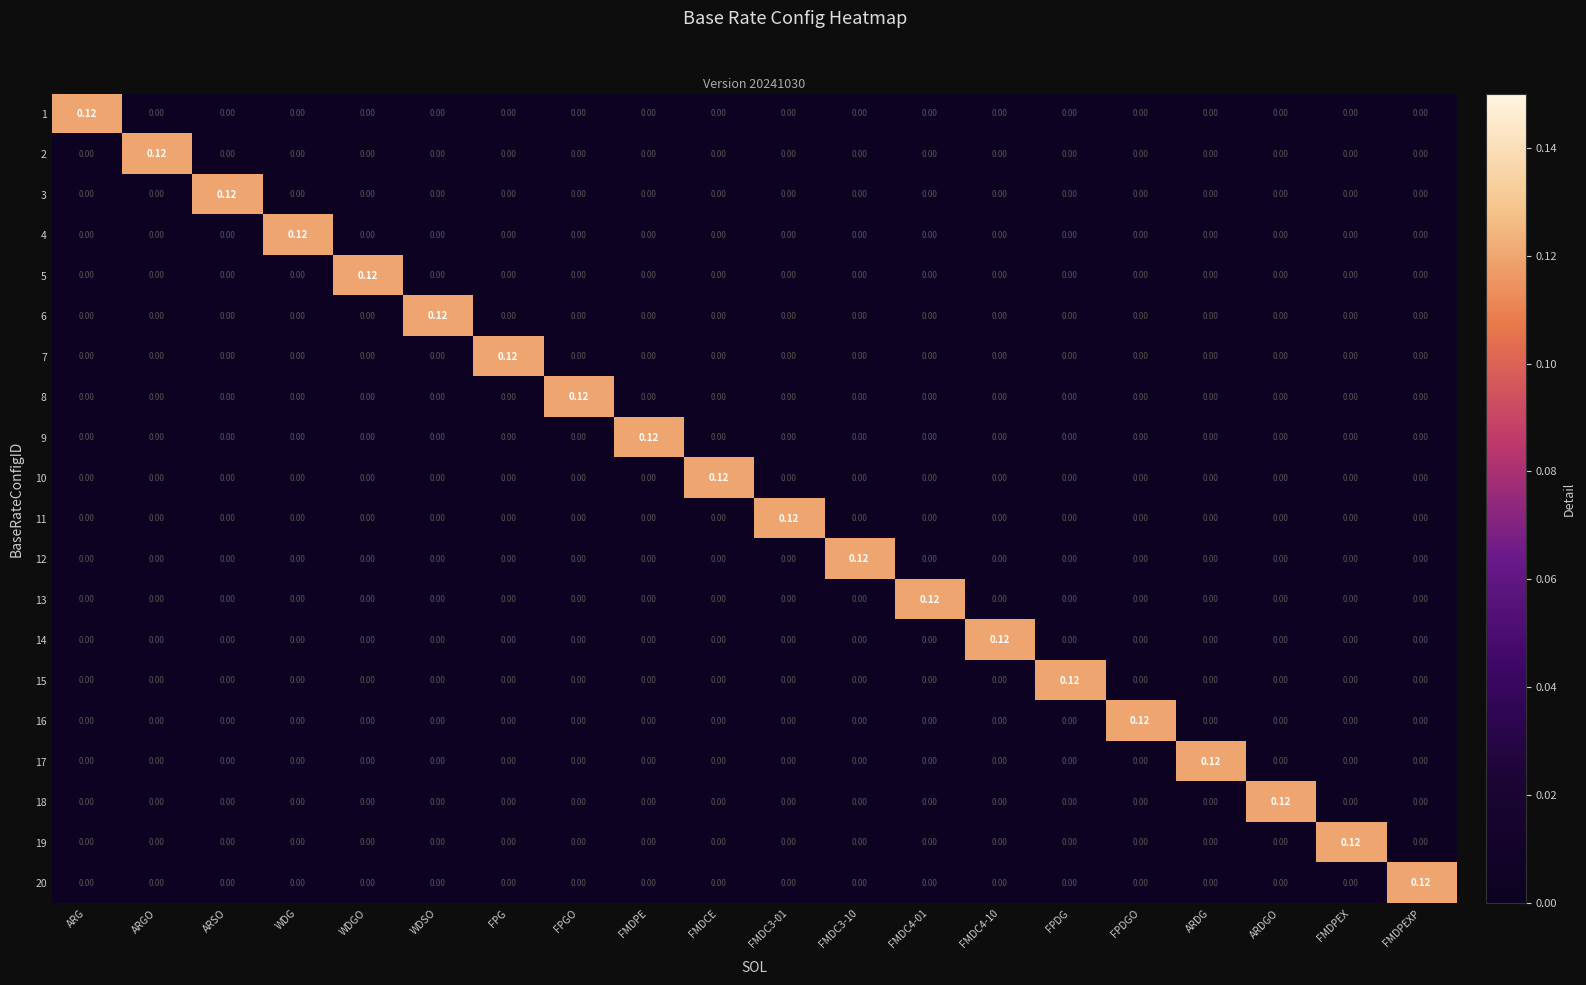

Which category has the highest value in the 6 series?

WDSO